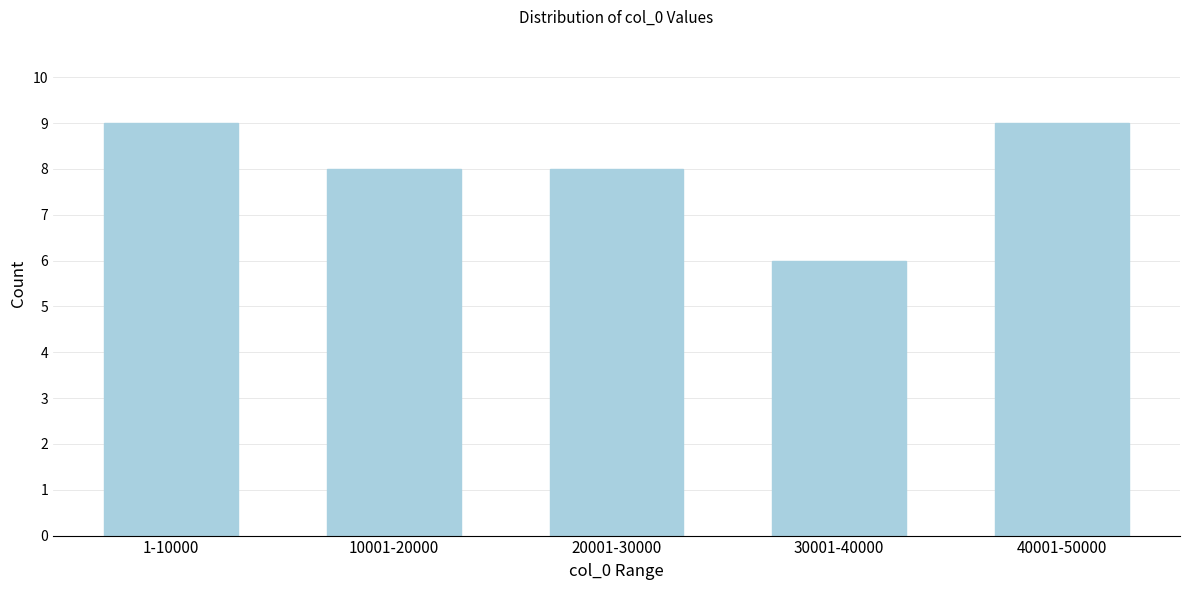

Reading left to right, transcribe all the data shown in this chart.

1-10000=9	10001-20000=8	20001-30000=8	30001-40000=6	40001-50000=9